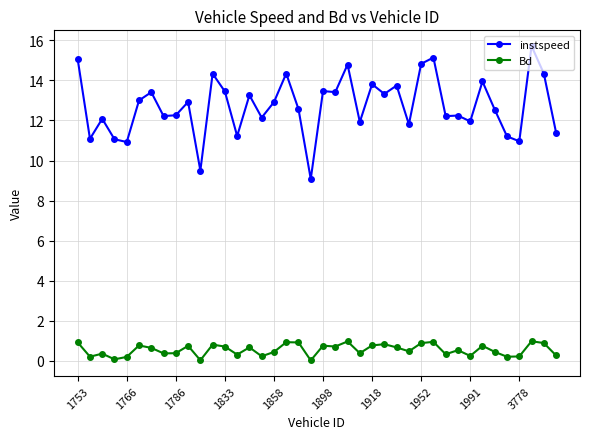

True or false: Bd and instspeed intersect in this chart.

False